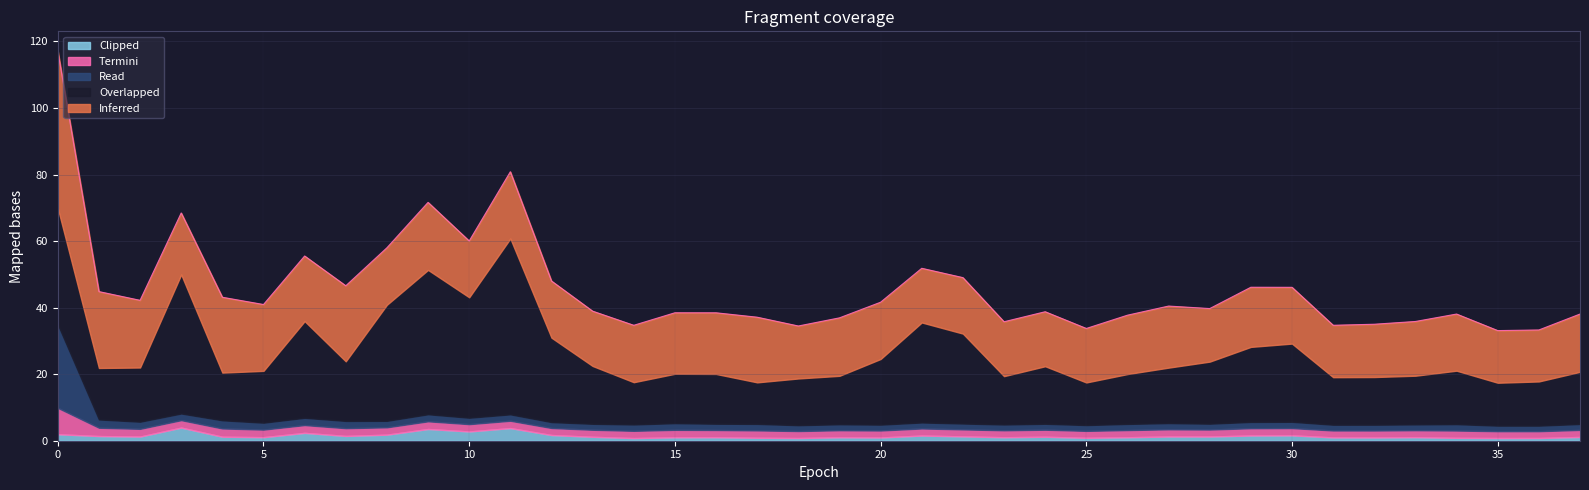

Count the number of data series in this chart.

5